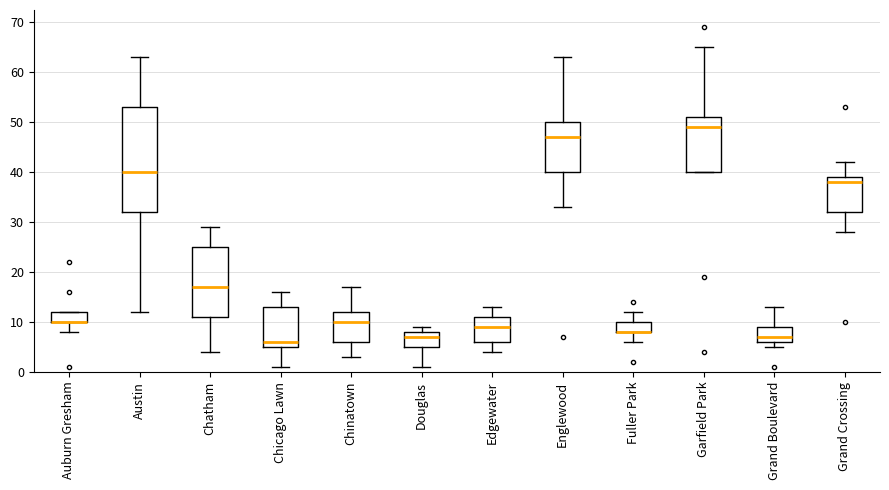

Reading left to right, read every box against the y-axis: the position of its median line, the range the box covers, and the ends of its whiskers. The values are not printed on the chart, so give them approximately, as read against the axis.

Auburn Gresham: median 10 (drawn on the box's lower edge), box 10 to 12, whiskers 8 to 12
Austin: median 40, box 32 to 53, whiskers 12 to 63
Chatham: median 17, box 11 to 25, whiskers 4 to 29
Chicago Lawn: median 6, box 5 to 13, whiskers 1 to 16
Chinatown: median 10, box 6 to 12, whiskers 3 to 17
Douglas: median 7, box 5 to 8, whiskers 1 to 9
Edgewater: median 9, box 6 to 11, whiskers 4 to 13
Englewood: median 47, box 40 to 50, whiskers 33 to 63
Fuller Park: median 8 (drawn on the box's lower edge), box 8 to 10, whiskers 6 to 12
Garfield Park: median 49, box 40 to 51, whiskers 40 to 65
Grand Boulevard: median 7, box 6 to 9, whiskers 5 to 13
Grand Crossing: median 38, box 32 to 39, whiskers 28 to 42